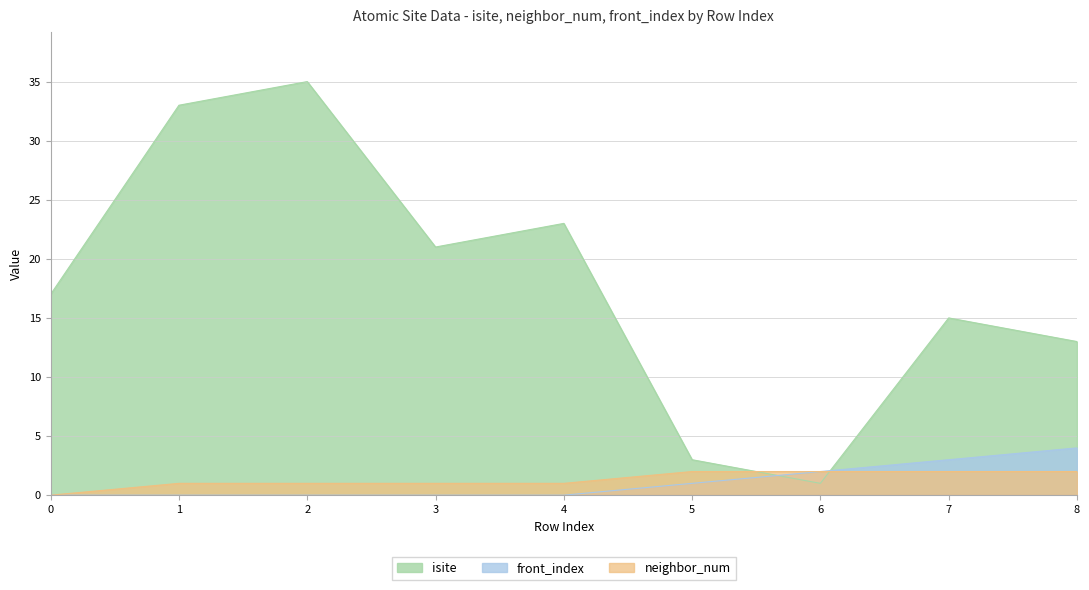

What is the difference between the second highest and minimum values in the neighbor_num series?

2